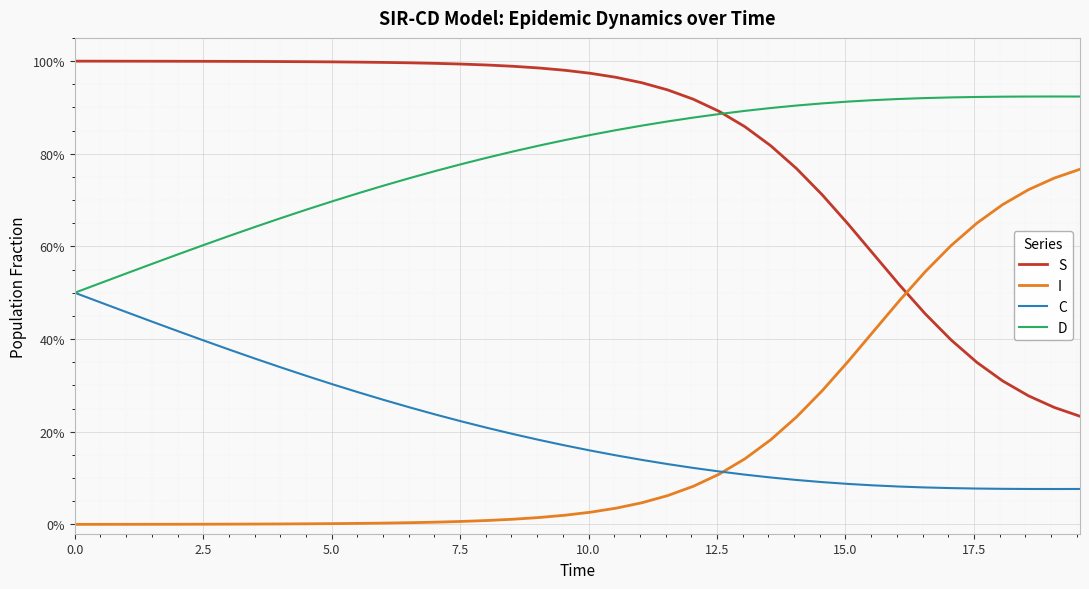

Does the chart have visible grid lines?

Yes